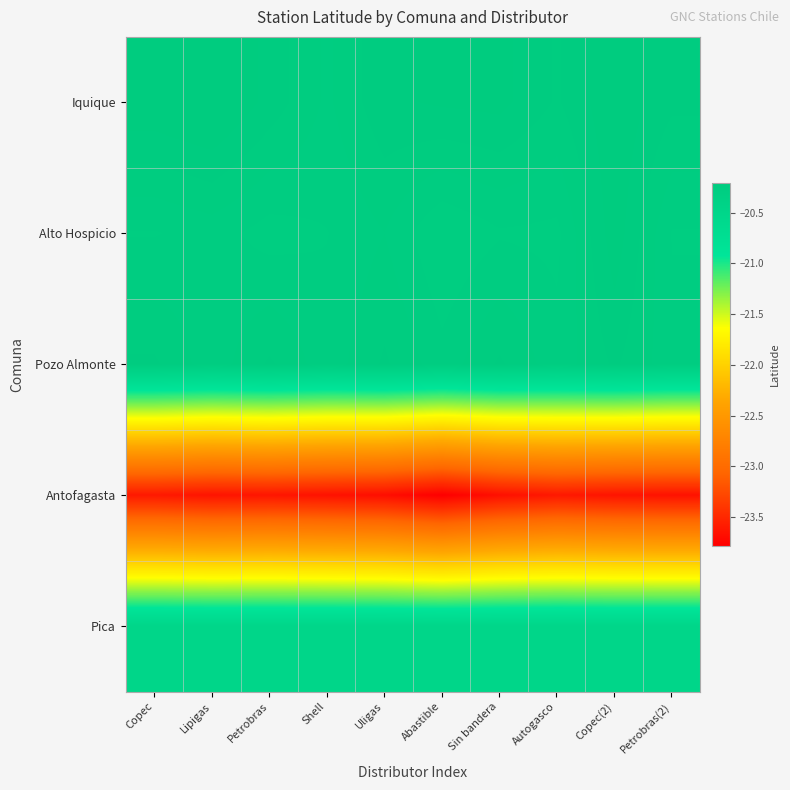

At which category does the chart reach its peak across all series?

Lipigas